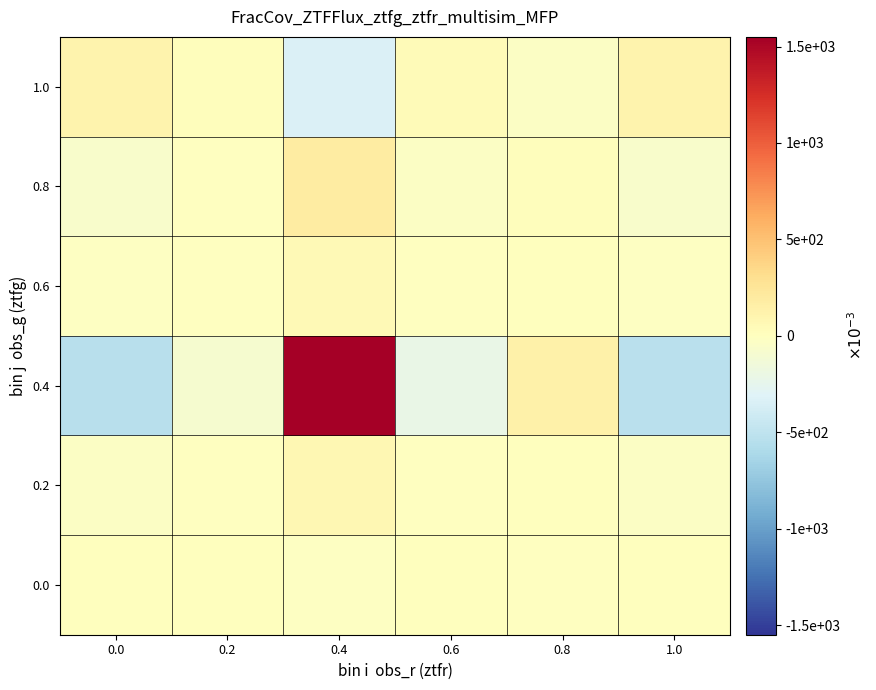

What is the total value across all series at 0.6?

-0.2